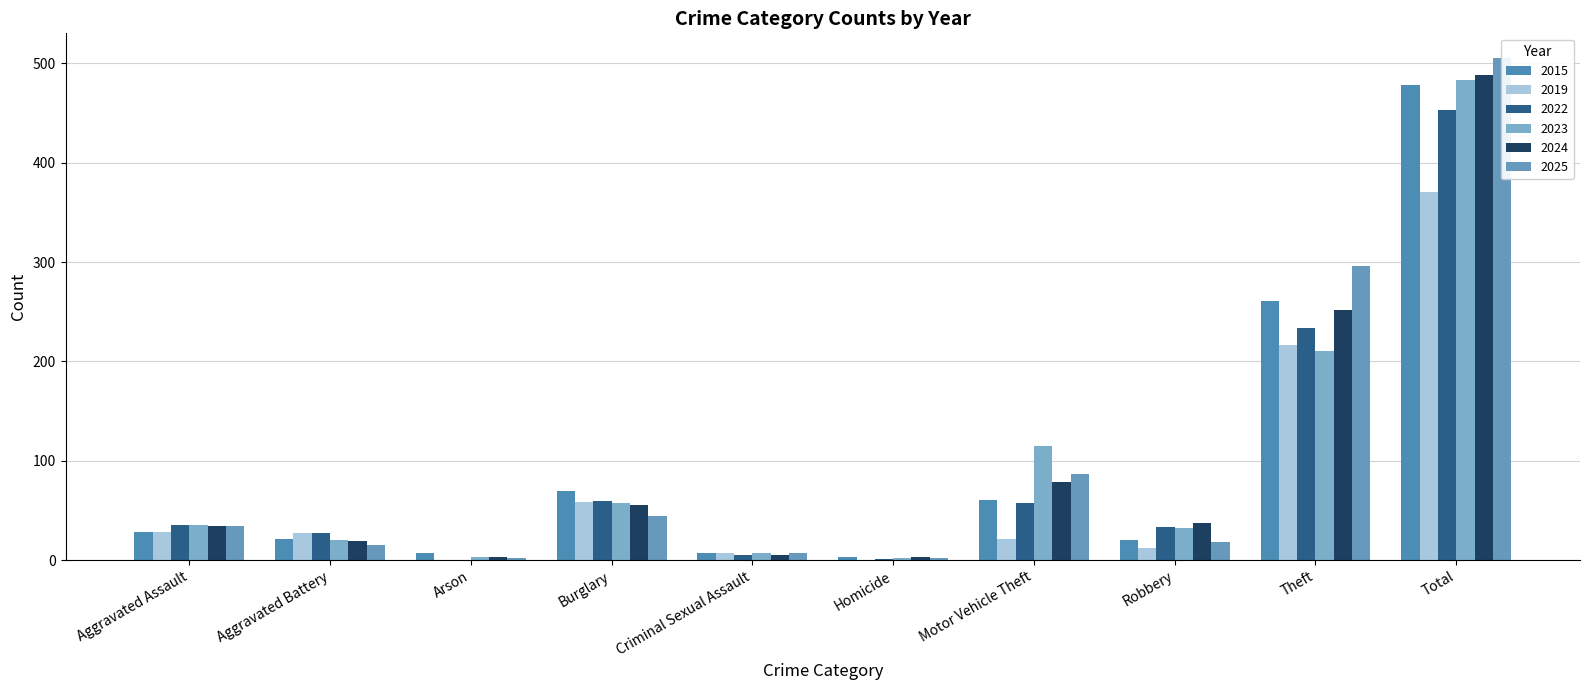

Is it true that 2023 equals 11 at Criminal Sexual Assault?

False